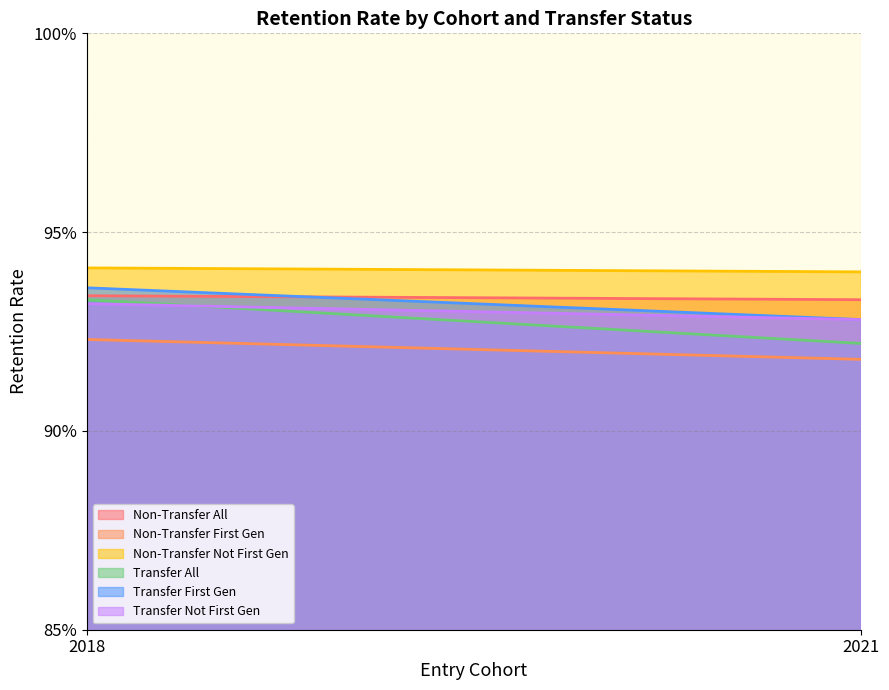

What is the greatest value displayed?

0.9